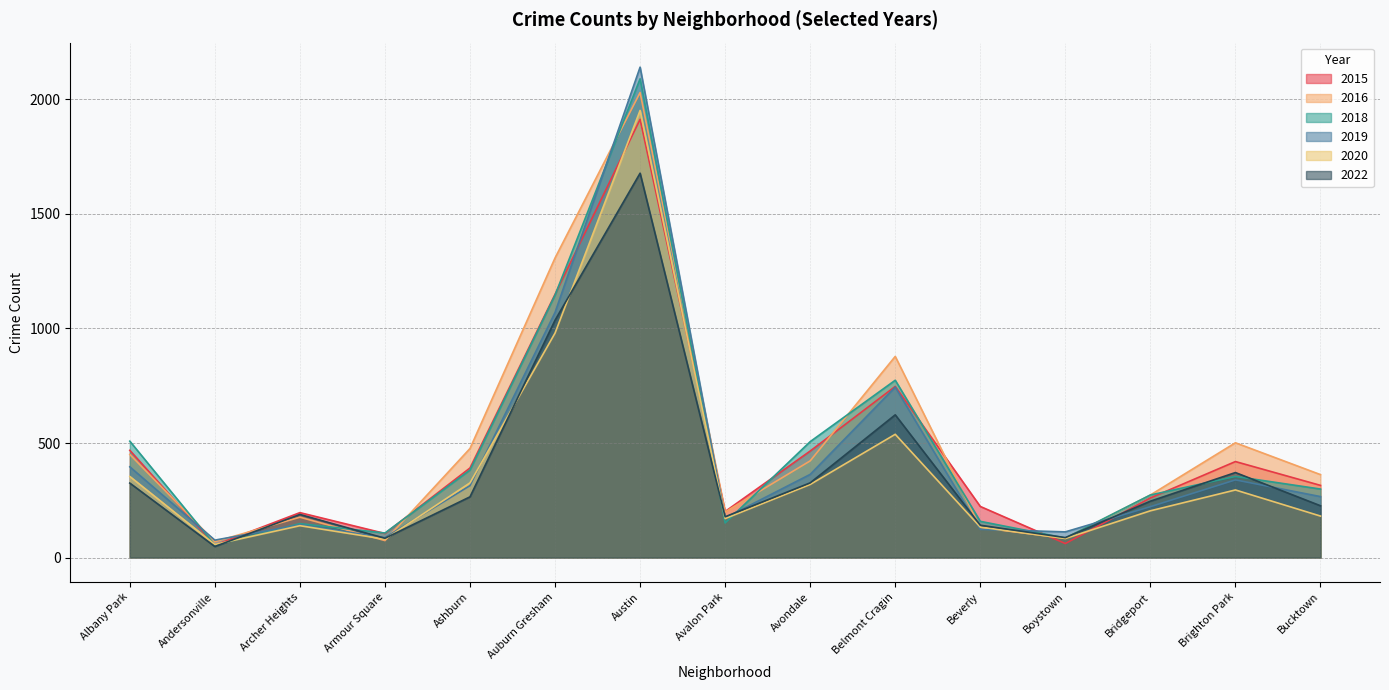

How many lines are shown in the chart?

6